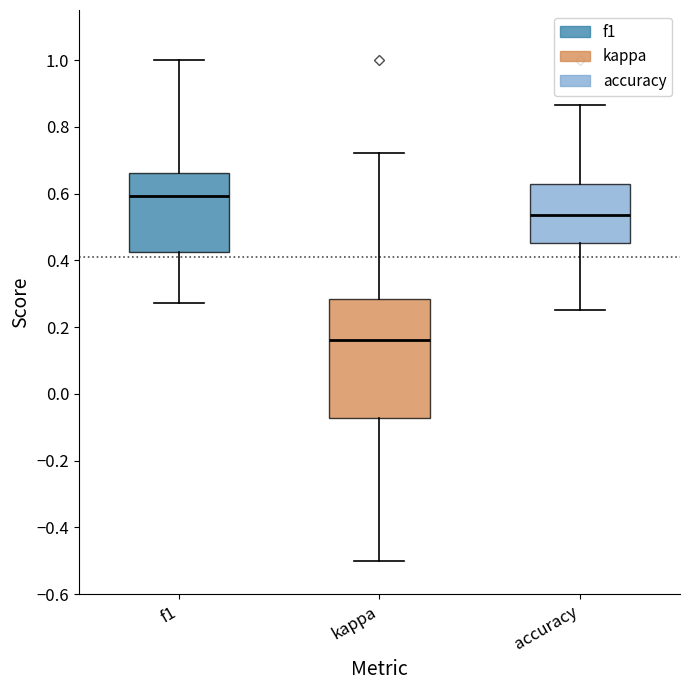

Reading left to right, read every box against the y-axis: the position of its median line, the range the box covers, and the ends of its whiskers. The values are not printed on the chart, so give them approximately, as read against the axis.

f1: median 0.60, box 0.42 to 0.66, whiskers 0.28 to 1.00
kappa: median 0.16, box -0.08 to 0.28, whiskers -0.50 to 0.72
accuracy: median 0.54, box 0.46 to 0.62, whiskers 0.26 to 0.86